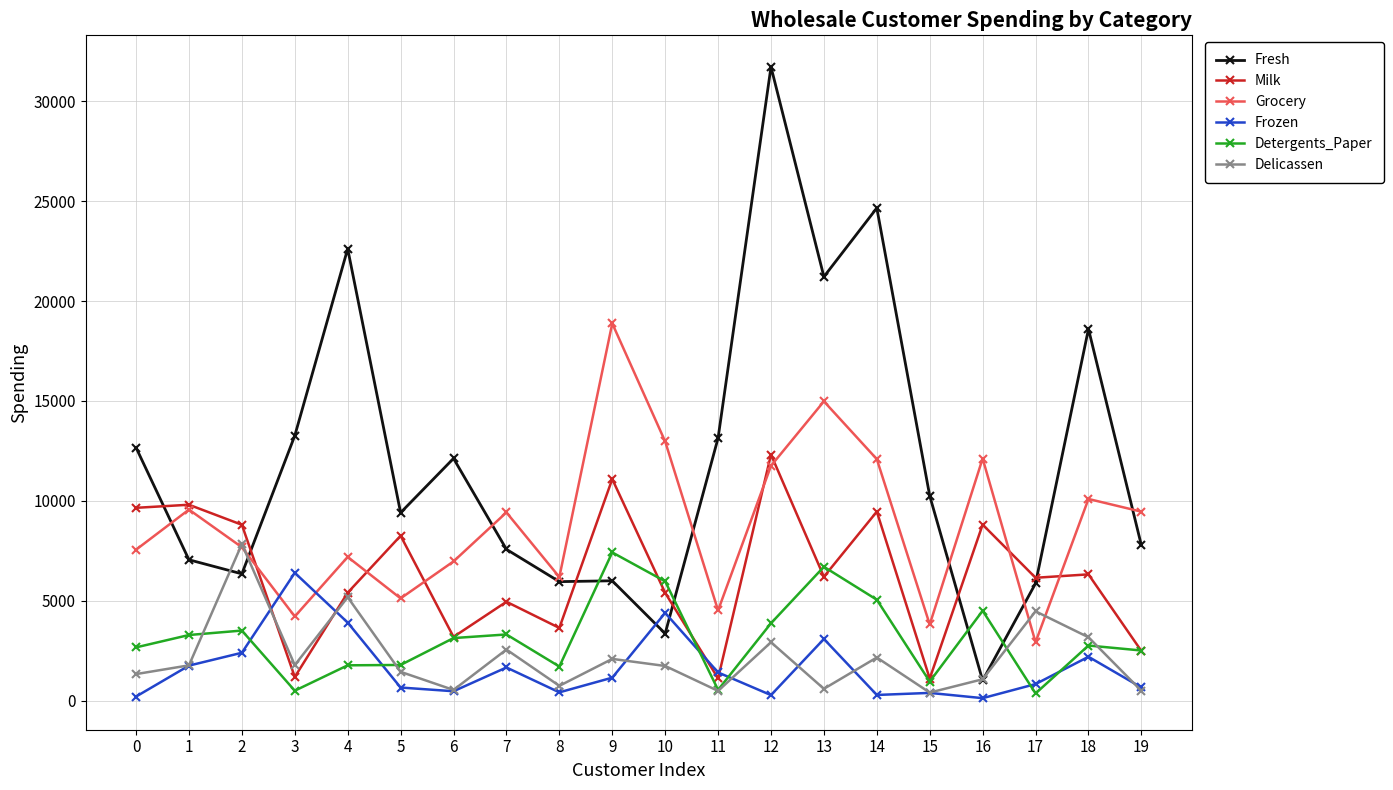

What is the total value across all series at 9?

46662